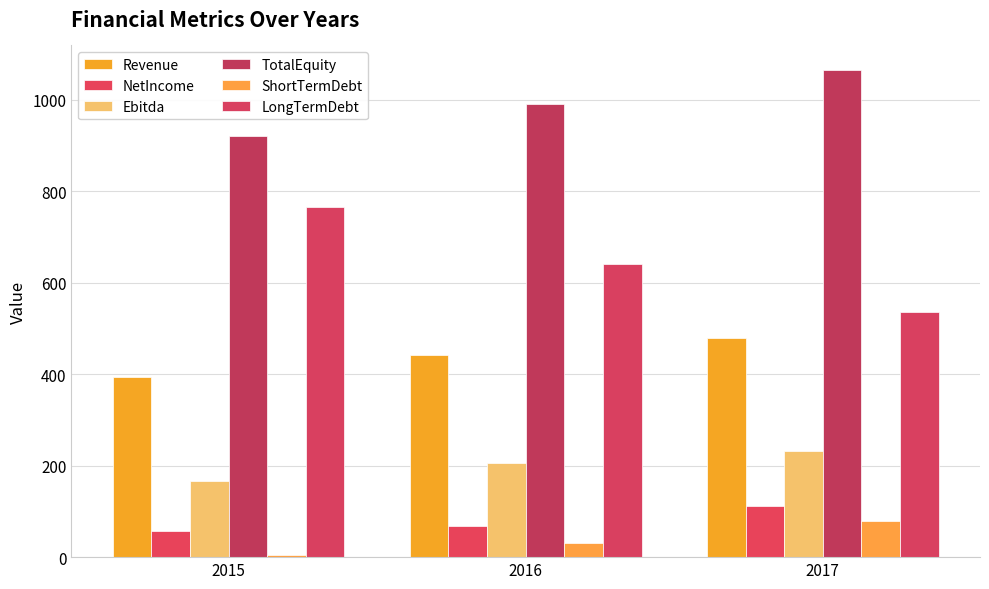

Where does the ShortTermDebt series first go above 31?

2016